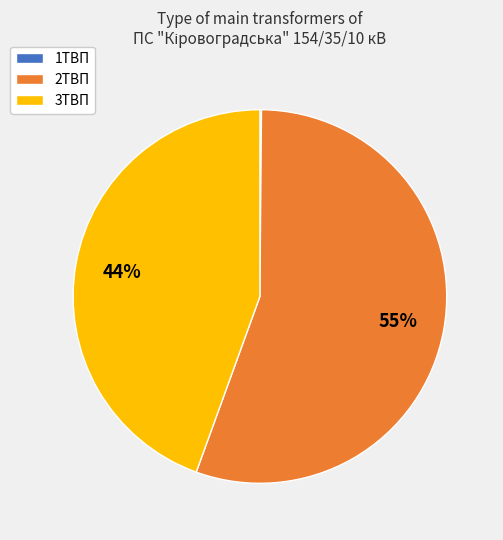

Combined, do 3ТВП and 2ТВП account for over 50%?

Yes